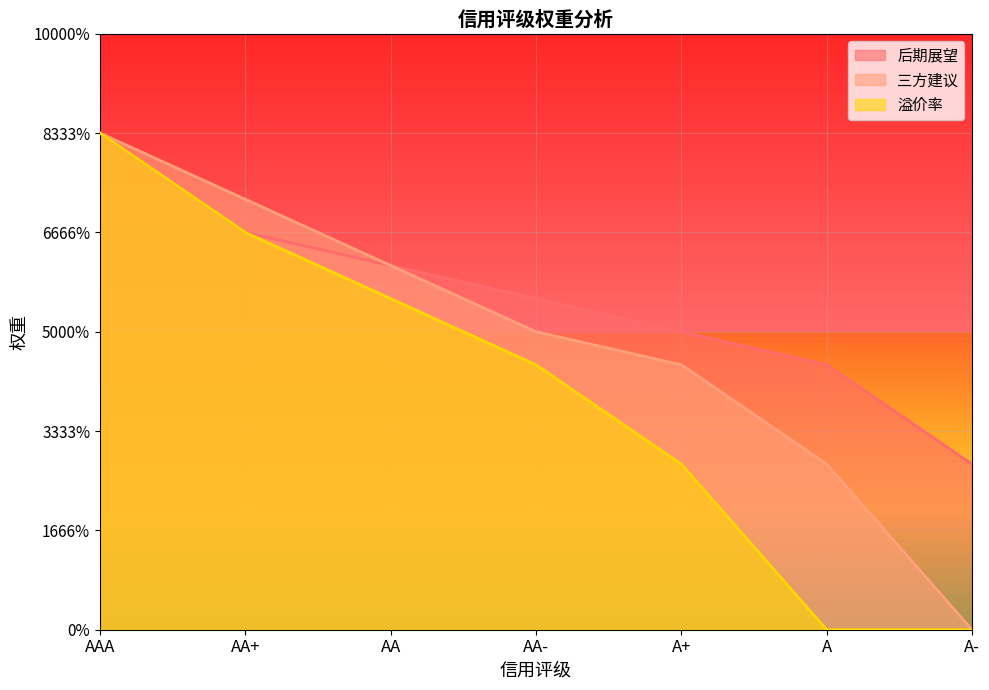

What is the average value of the 后期展望 series?

1.0